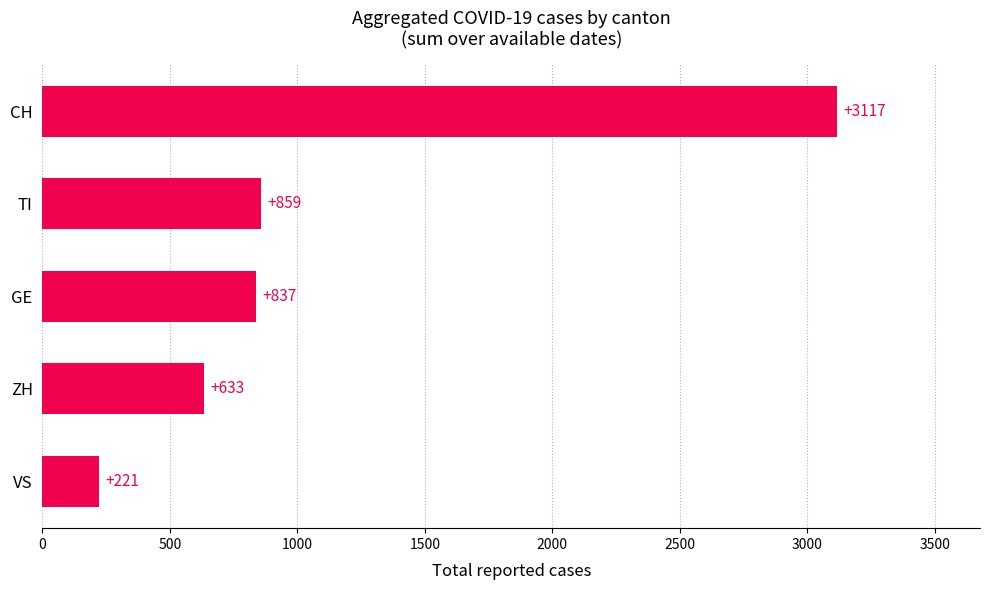

What is the minimum value shown in the chart?

221